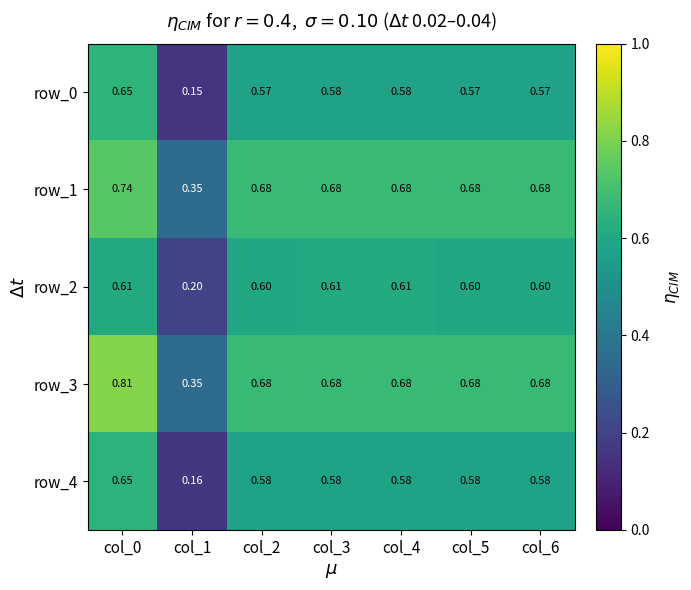

List the series in order of their peak value, highest first.

row_3, row_1, row_0, row_4, row_2